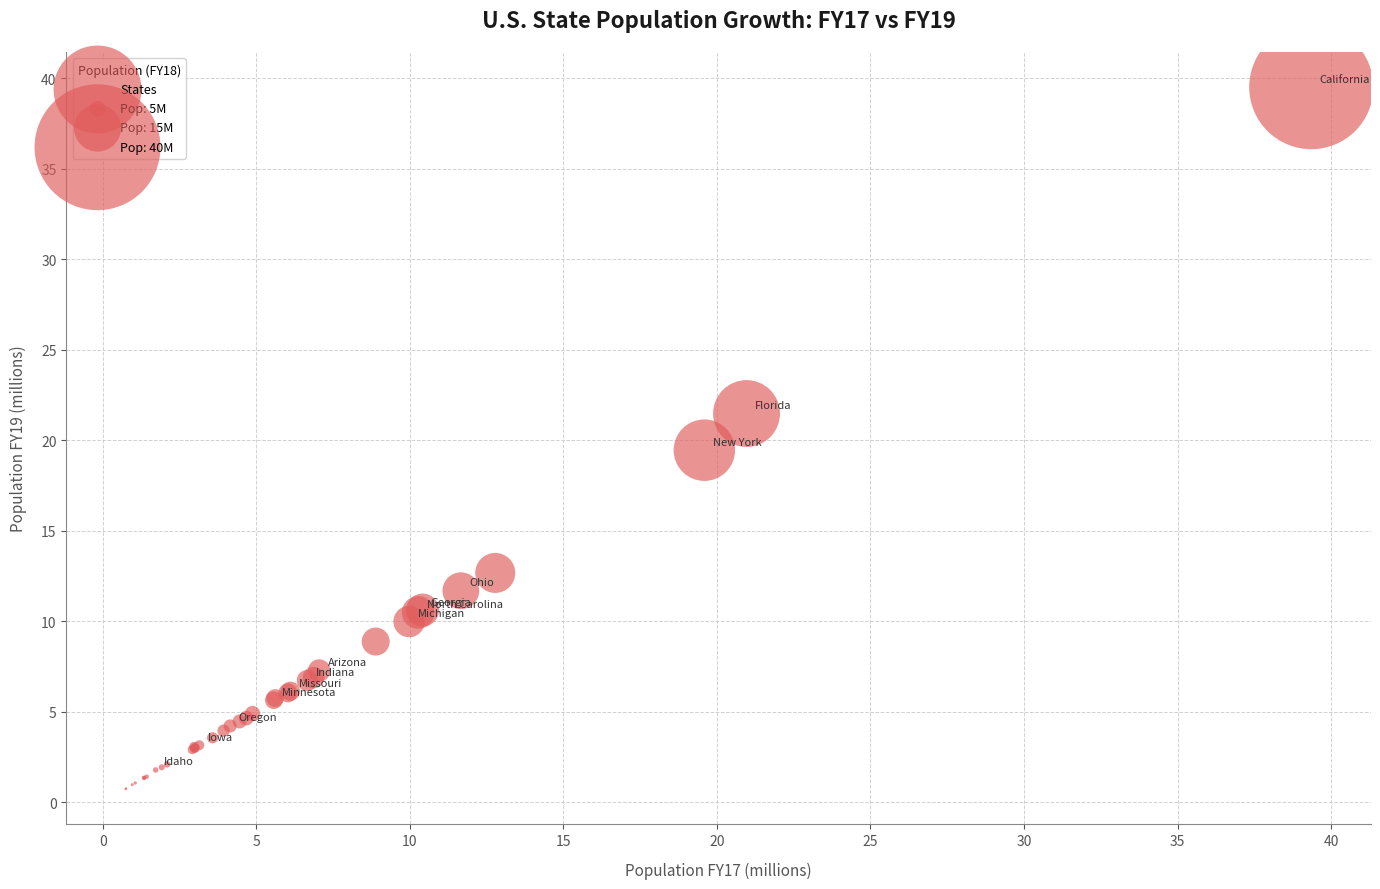

What Y value in the scatter plot is closest to 20?

19.5